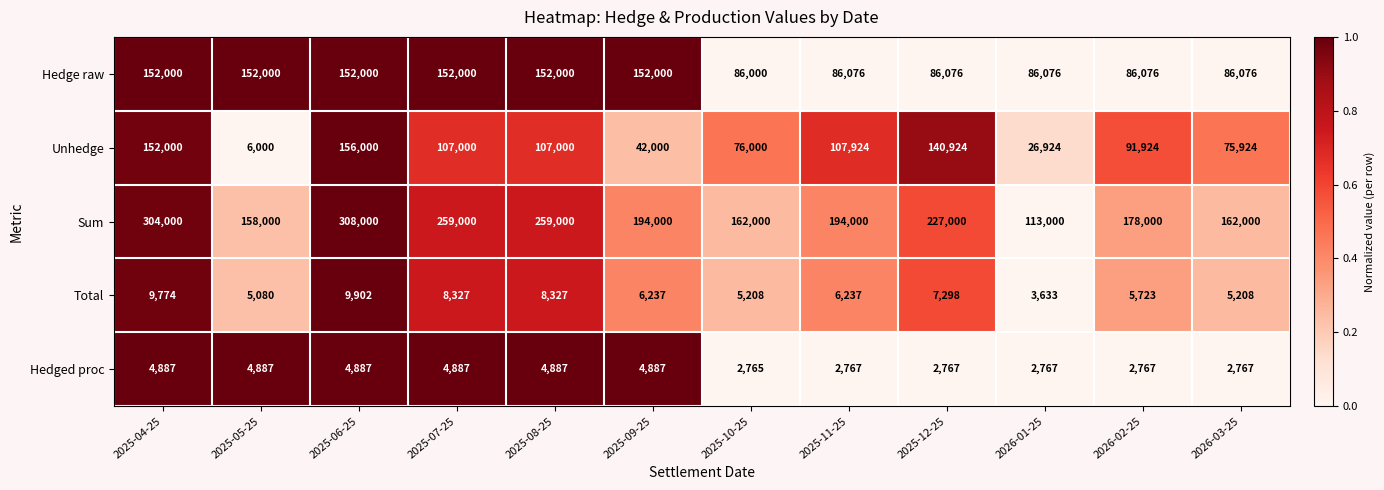

Which series has the largest total across all categories?

Sum